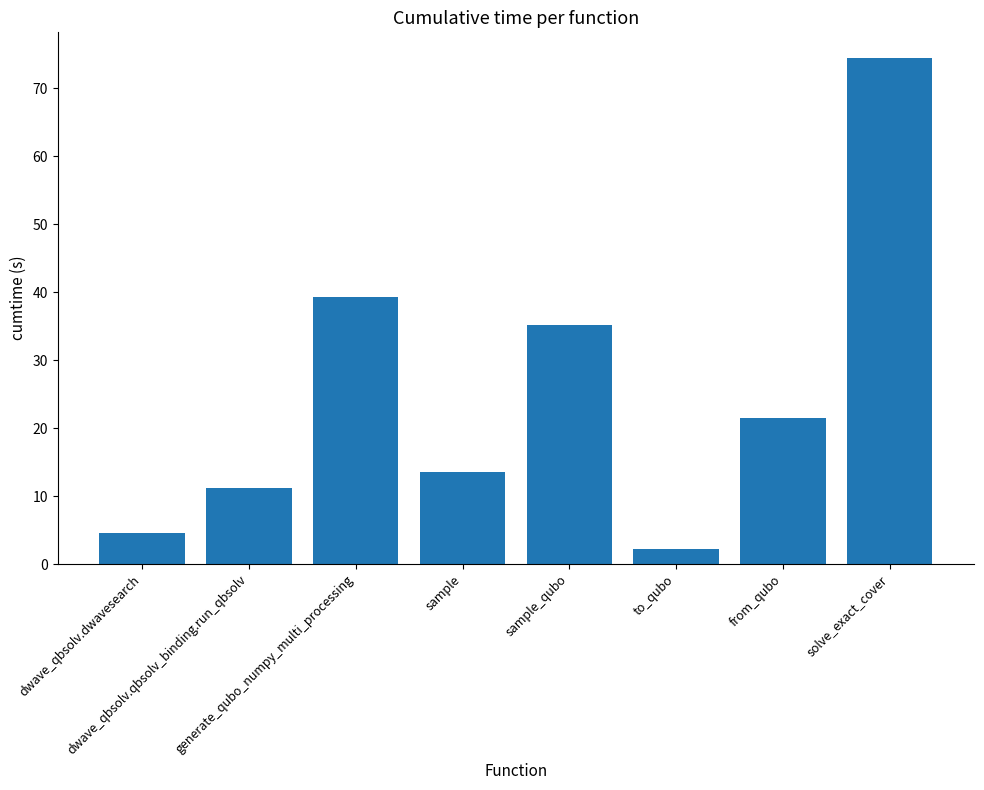

How many values exceed 21?

4